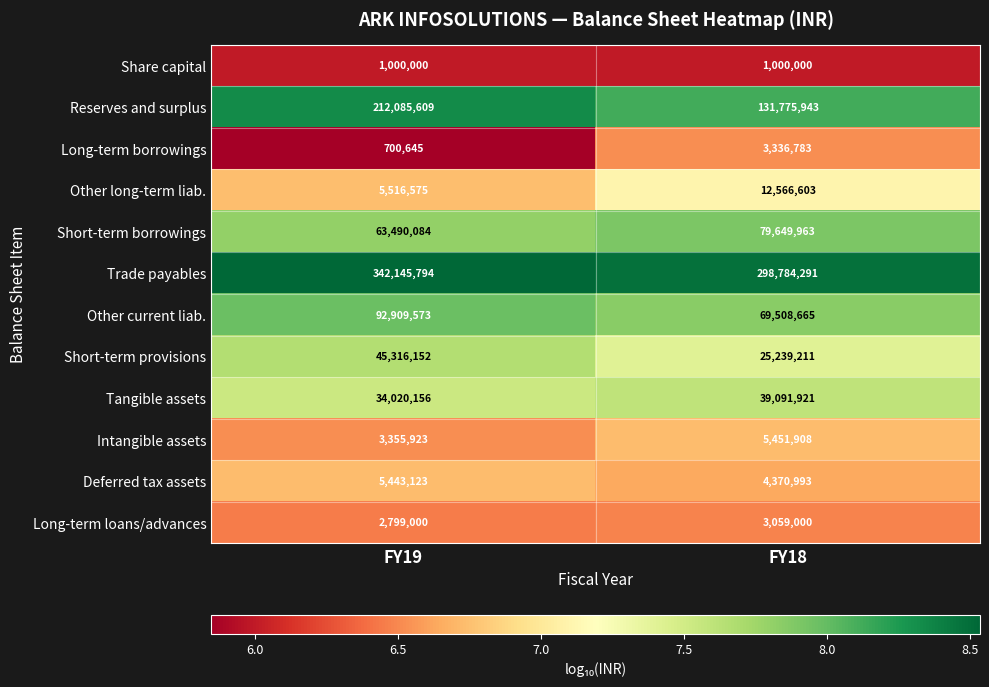

At which category is the sum across all series the highest?

FY19